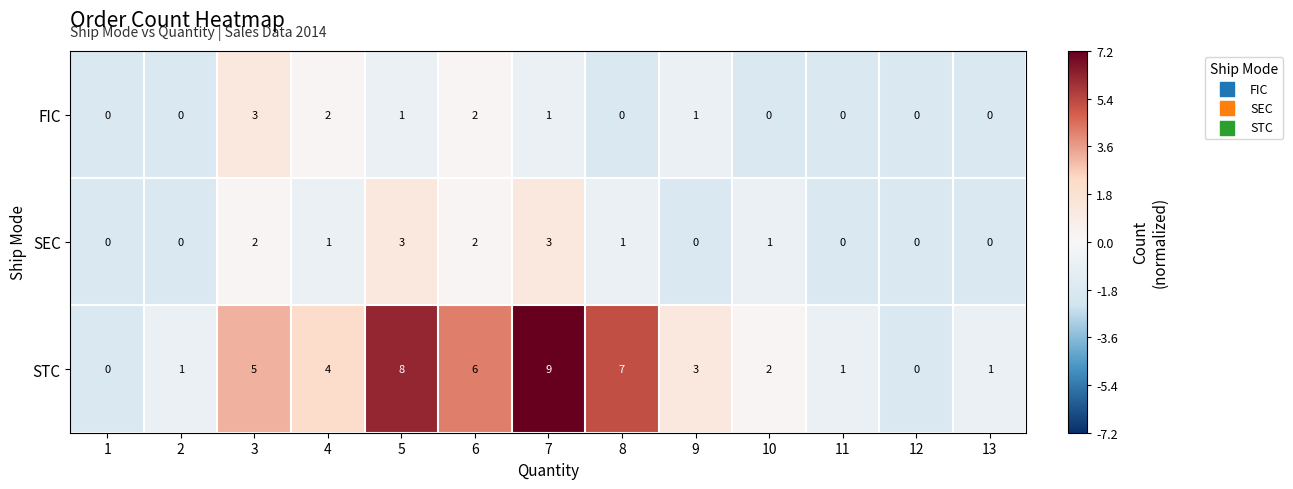

Which label corresponds to the largest value in the chart?

7